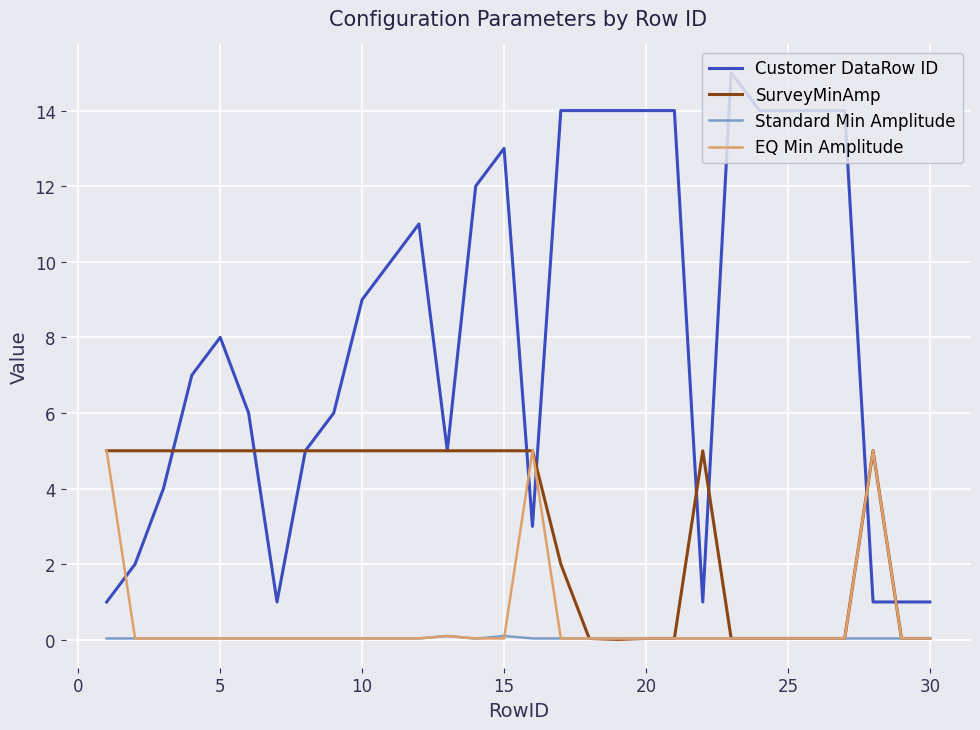

What is the maximum value shown in the chart?

15.0